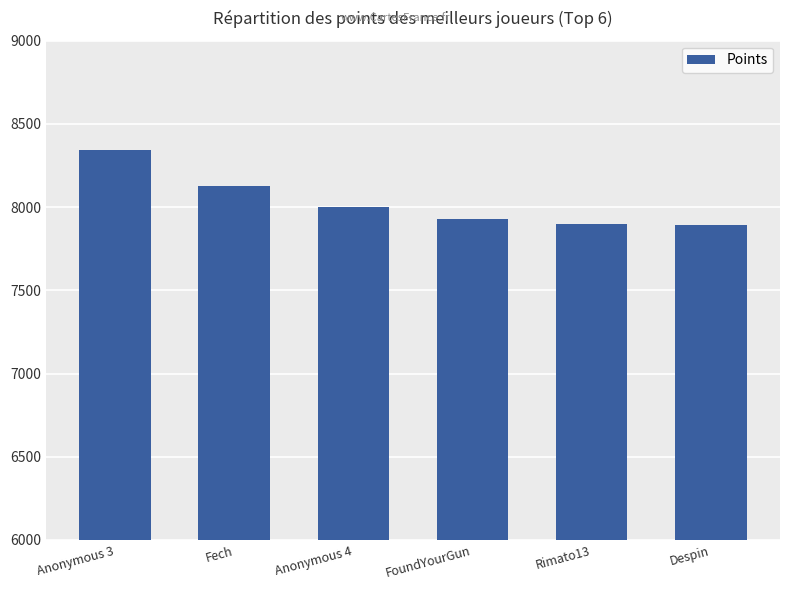

True or false: the data shows 7892 at Despin.

True